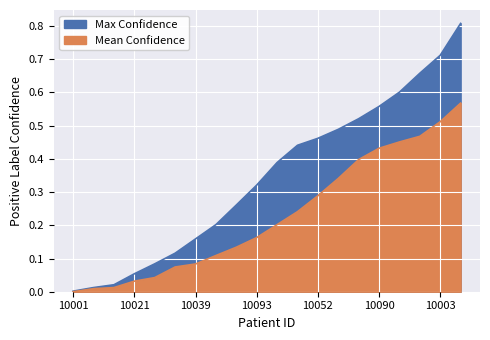

What is the average value of the Mean Confidence series?

0.2